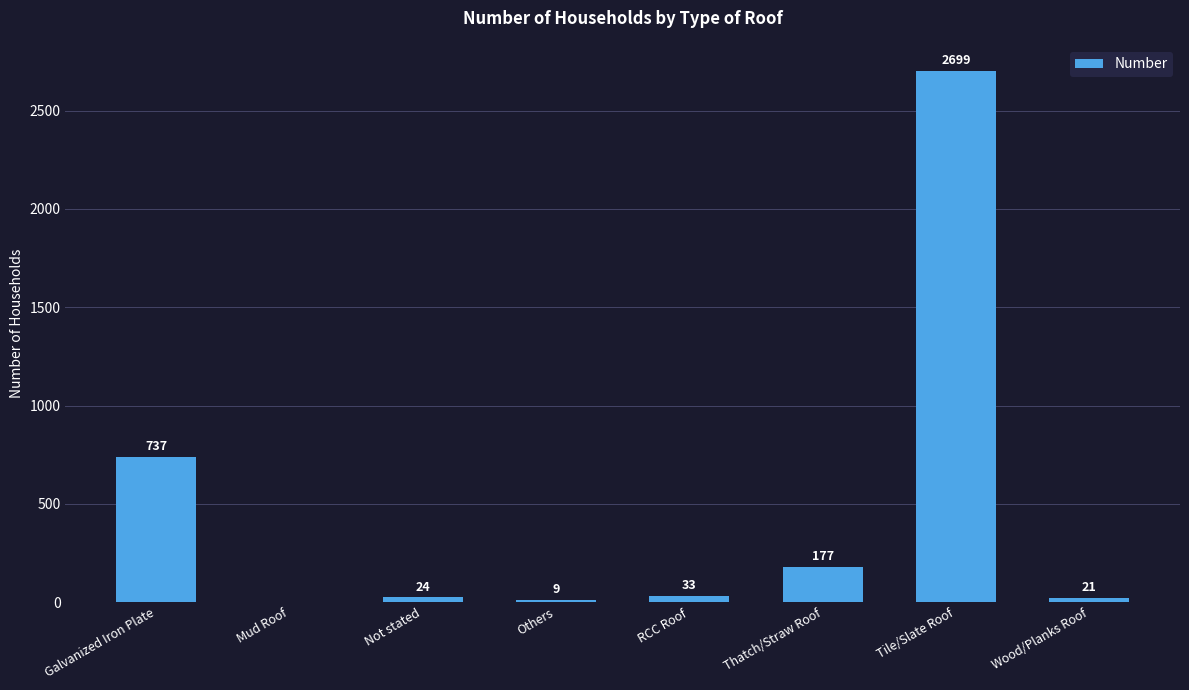

What is the sum of all values?

3700